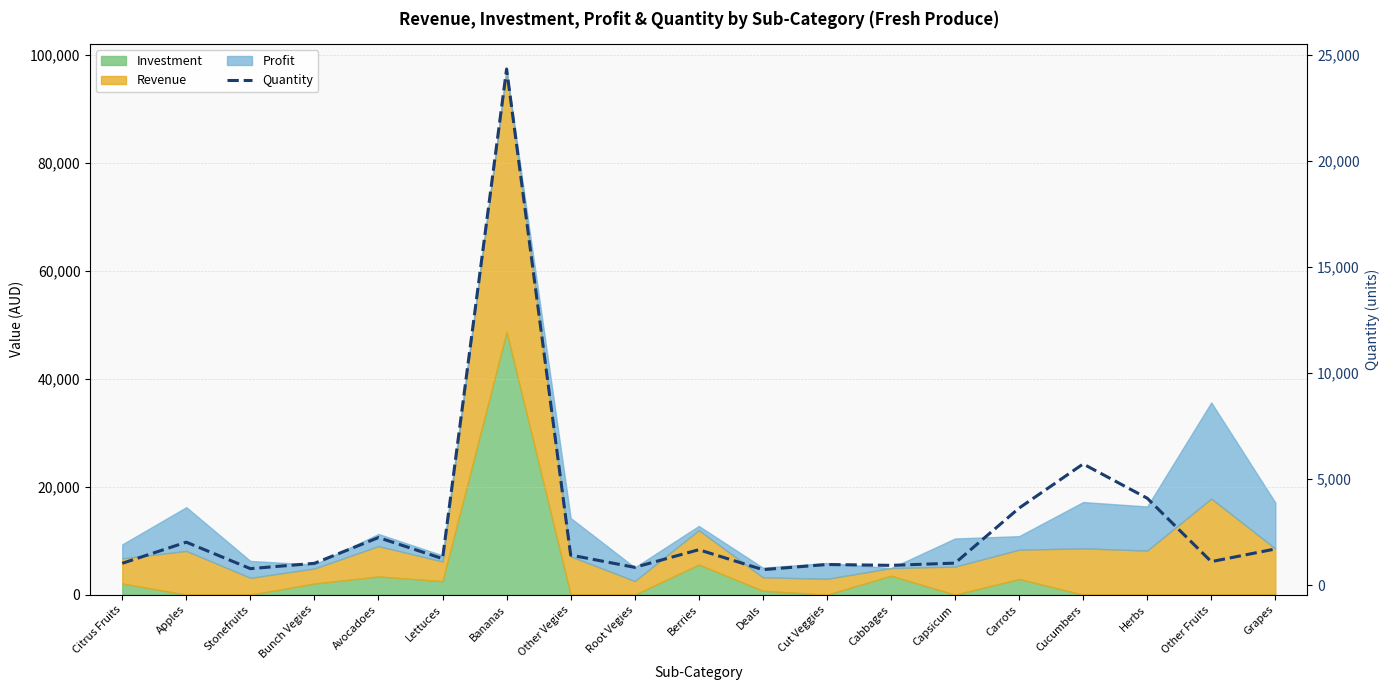

What is the difference between the values at Citrus Fruits and Deals?

300.0